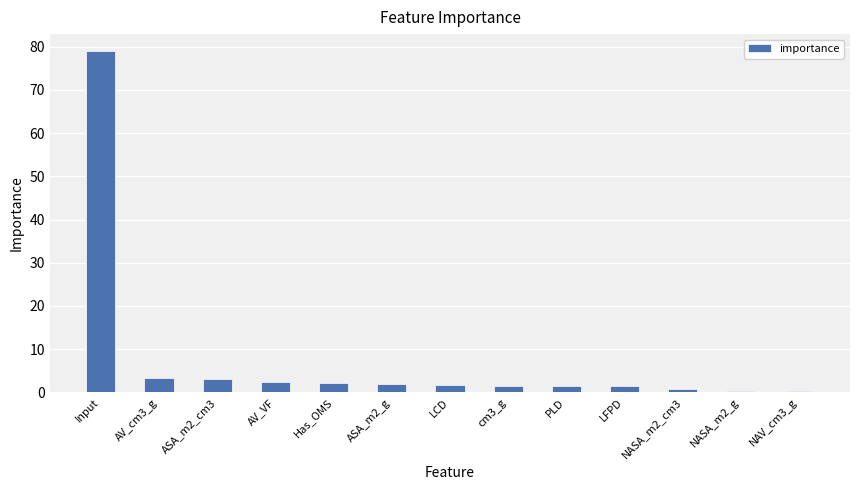

What is the label of the 3rd bar from the left?

ASA_m2_cm3